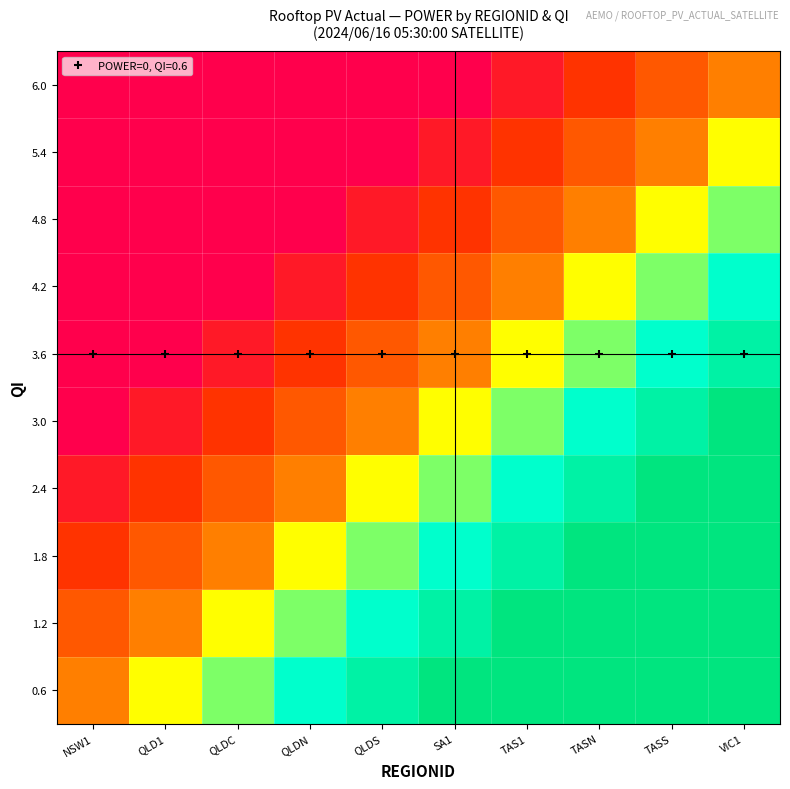

The value of 6.0 at SA1 is -0.2. True or false?

False